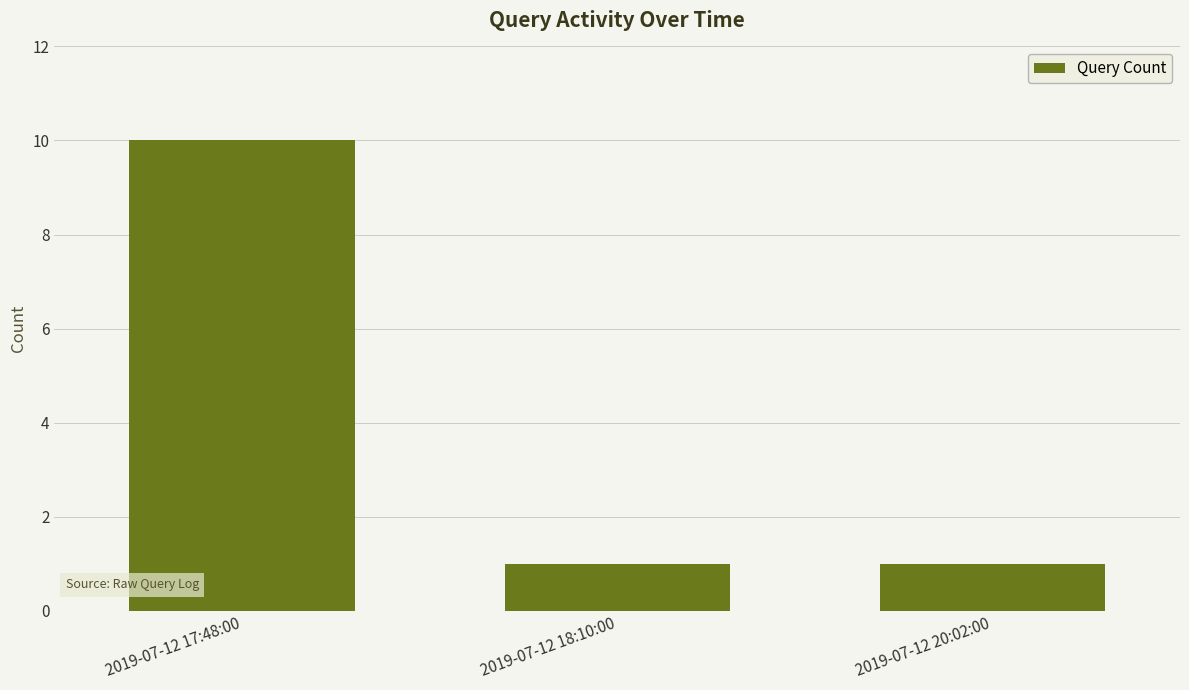

What is the value of the 3rd bar from the left?

1